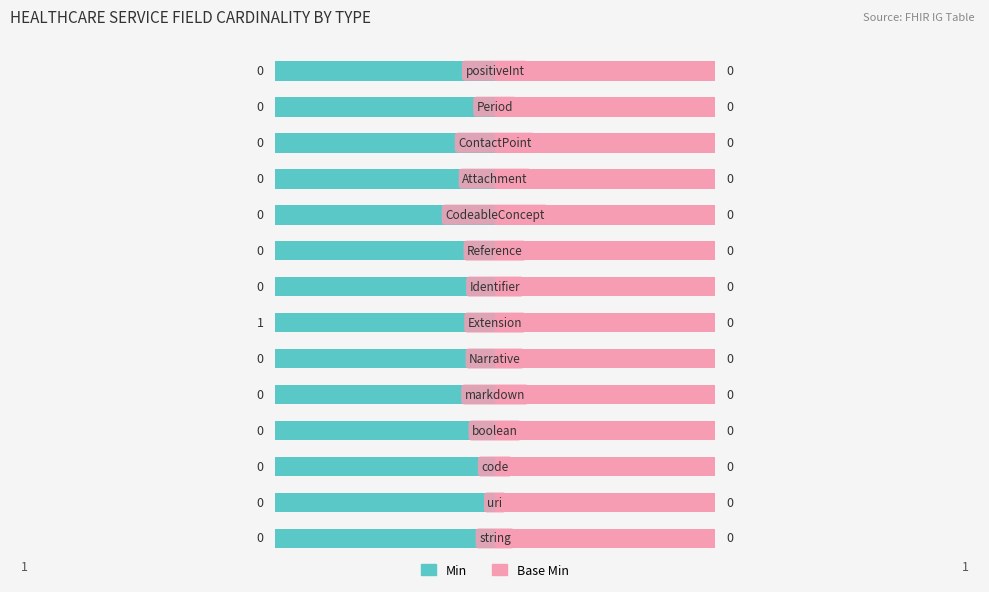

What is the greatest value displayed?

1